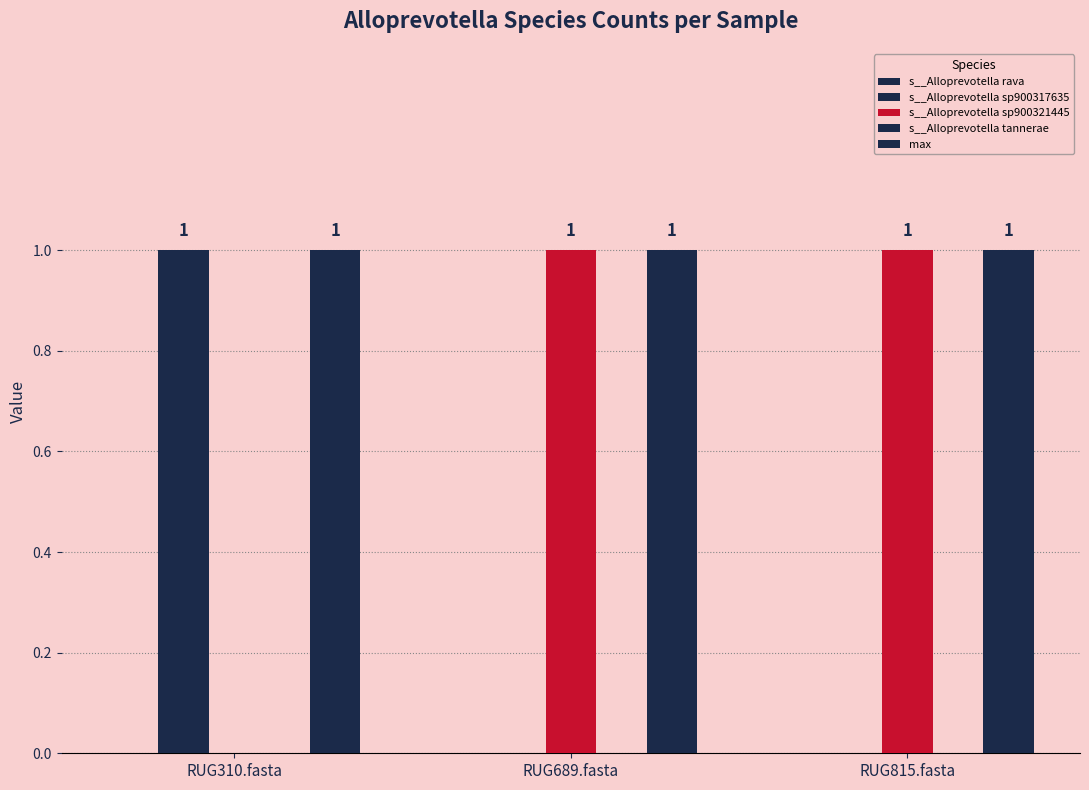

Which label corresponds to the largest value in the chart?

RUG310.fasta